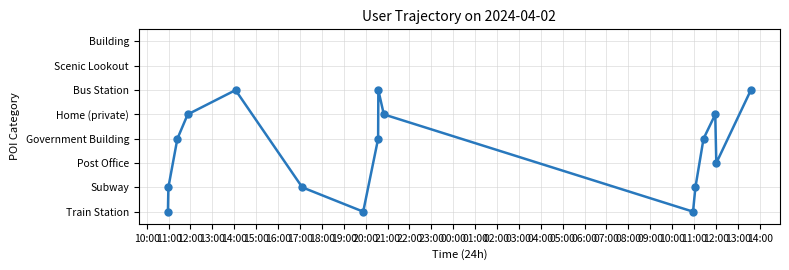

Count the number of categories in the chart.

16